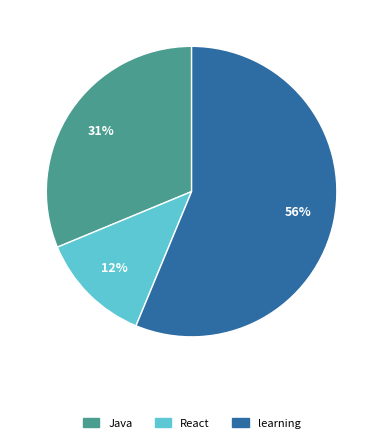

To the nearest percent, what is the difference between the largest and smallest slice percentages?

44%